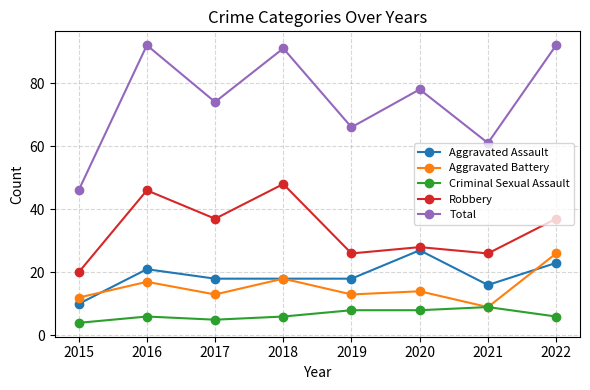

Reading left to right, list all the values displayed in this chart.

Aggravated Assault: 2015=10	2016=21	2017=18	2018=18	2019=18	2020=27	2021=16	2022=23
Aggravated Battery: 2015=12	2016=17	2017=13	2018=18	2019=13	2020=14	2021=9	2022=26
Criminal Sexual Assault: 2015=4	2016=6	2017=5	2018=6	2019=8	2020=8	2021=9	2022=6
Robbery: 2015=20	2016=46	2017=37	2018=48	2019=26	2020=28	2021=26	2022=37
Total: 2015=46	2016=92	2017=74	2018=91	2019=66	2020=78	2021=61	2022=92